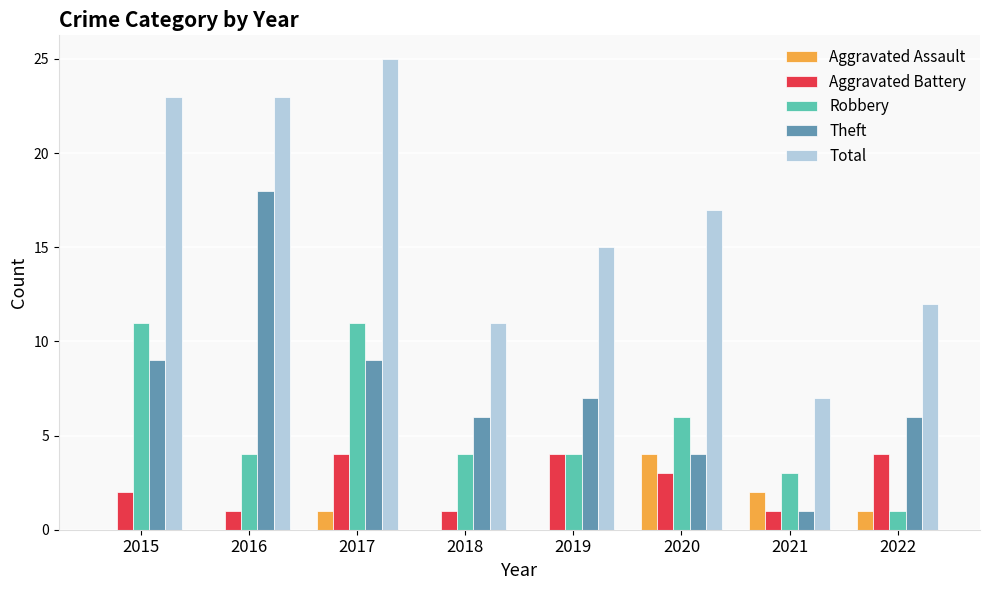

Which category has the highest value across all series?

2017